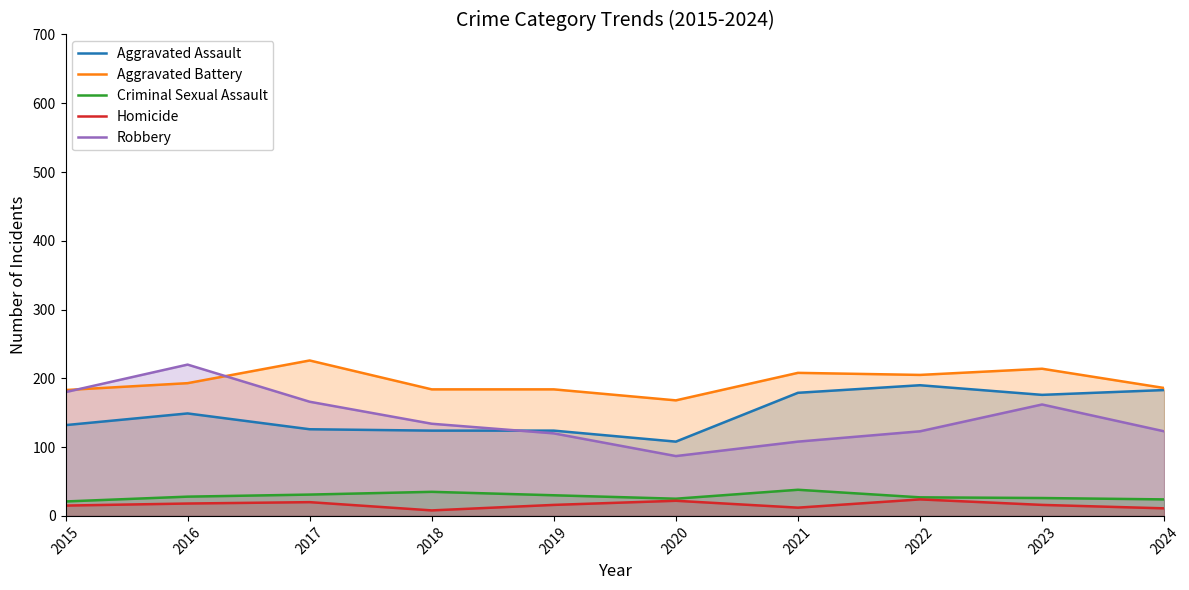

The value of Aggravated Battery at 2019 is 184. True or false?

True